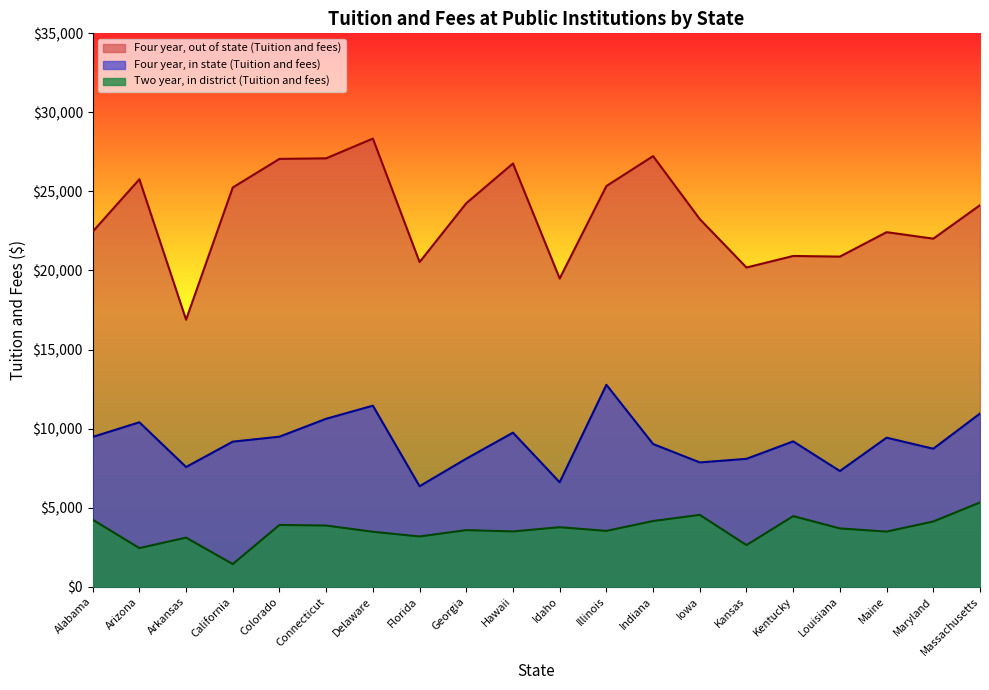

Between Idaho and Maryland, which is larger?

Maryland